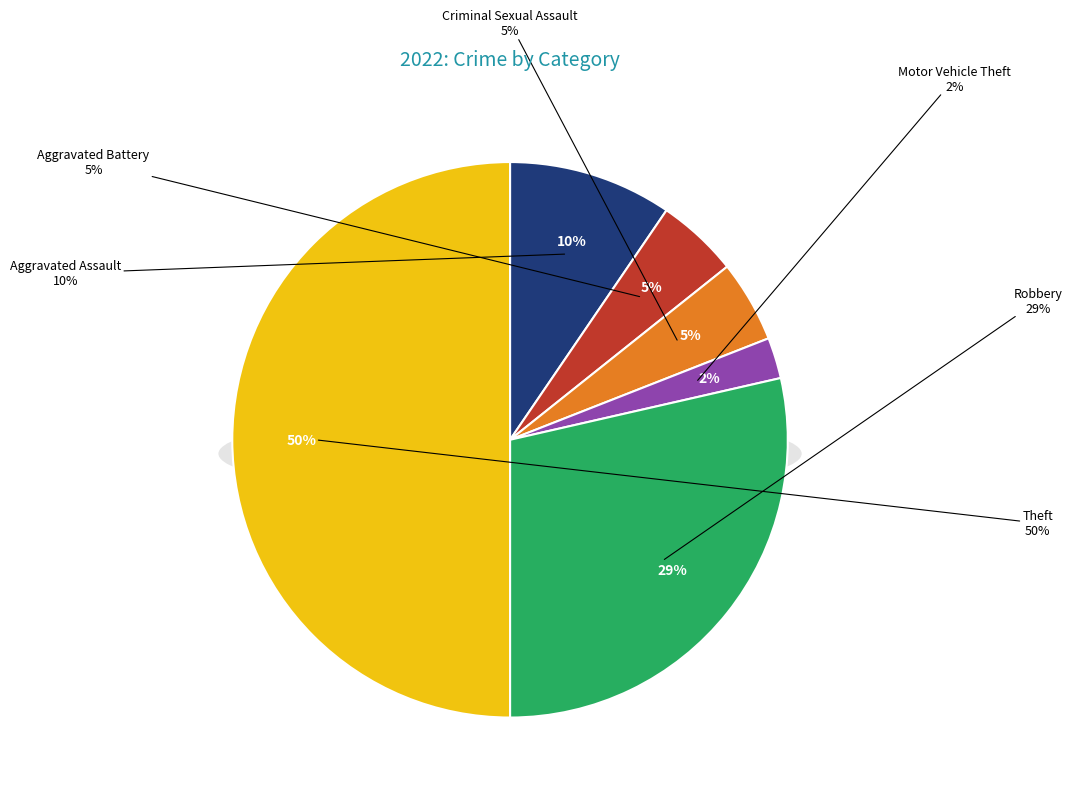

To the nearest percent, what percentage of the pie is Criminal Sexual Assault?

5%